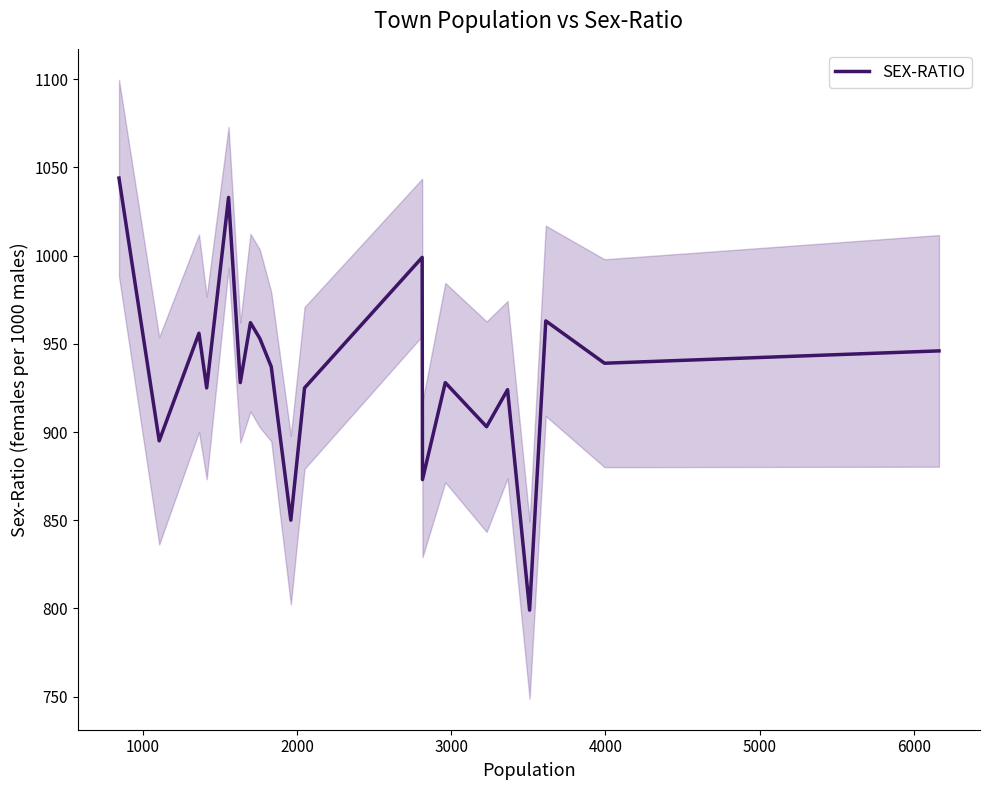

What is the maximum value for SEX-RATIO?

1044